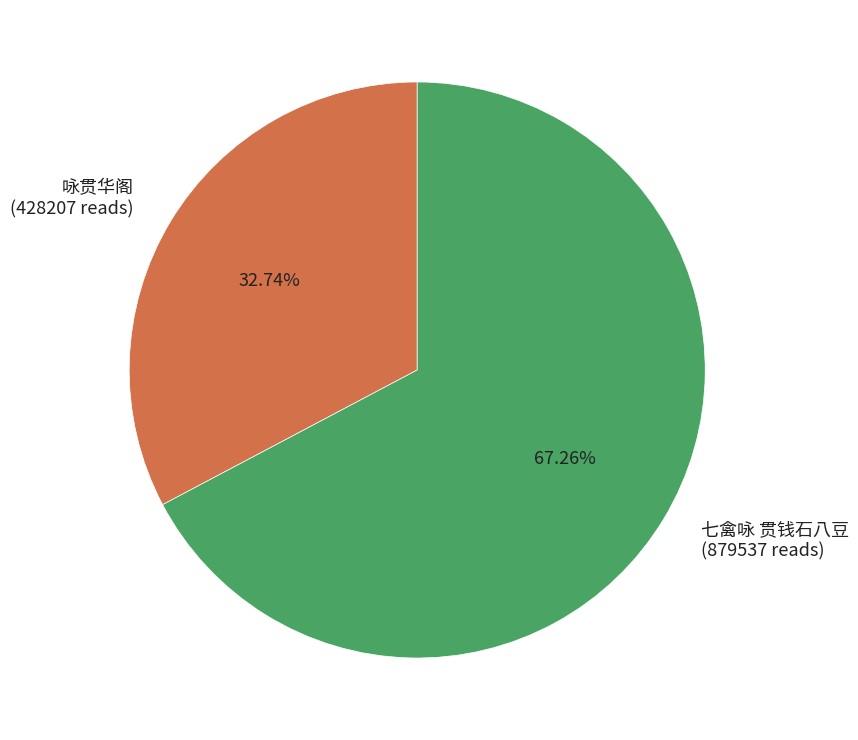

To the nearest percent, what is the difference between the largest and smallest slice percentages?

35%